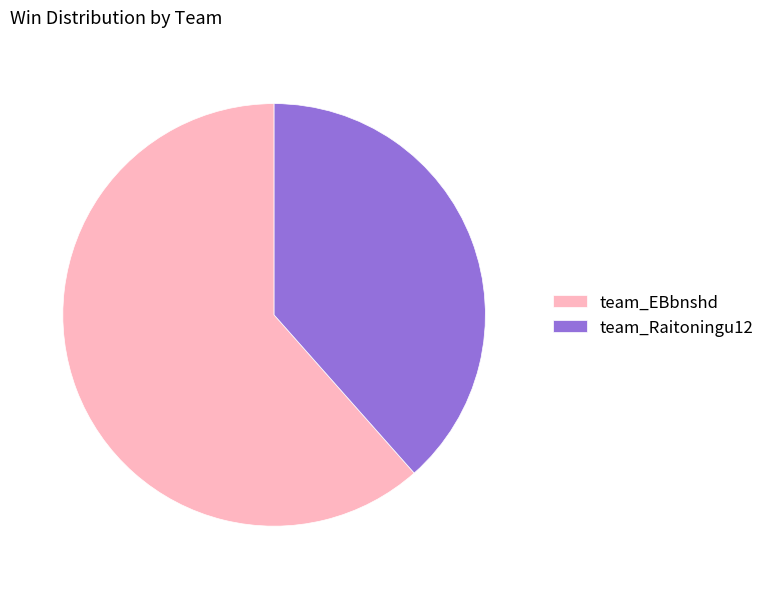

Is team_EBbnshd the majority of the pie?

Yes